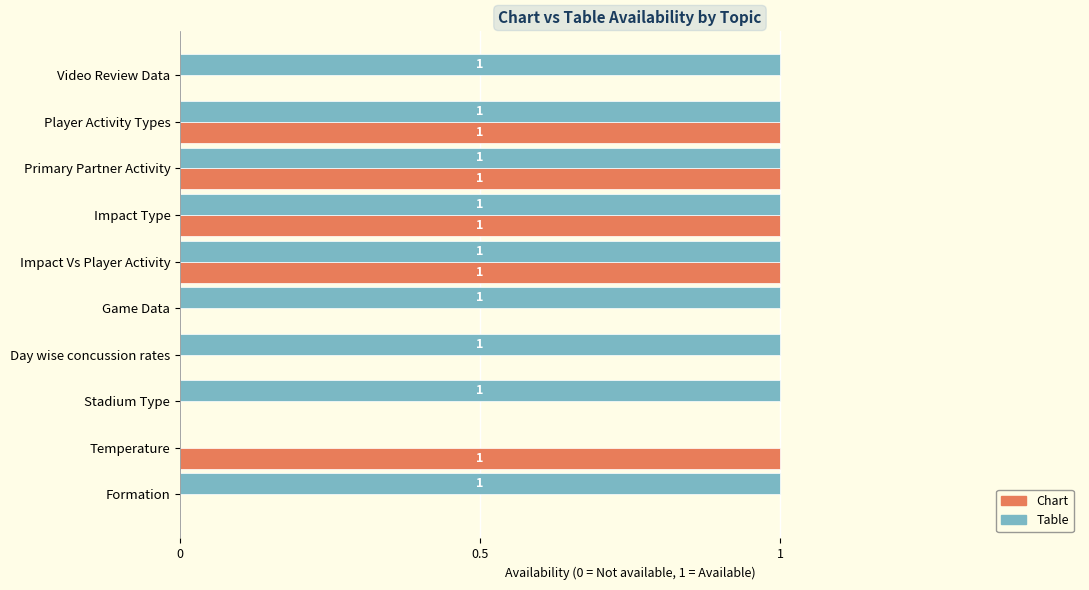

How many Table values are between 1 and 2?

9